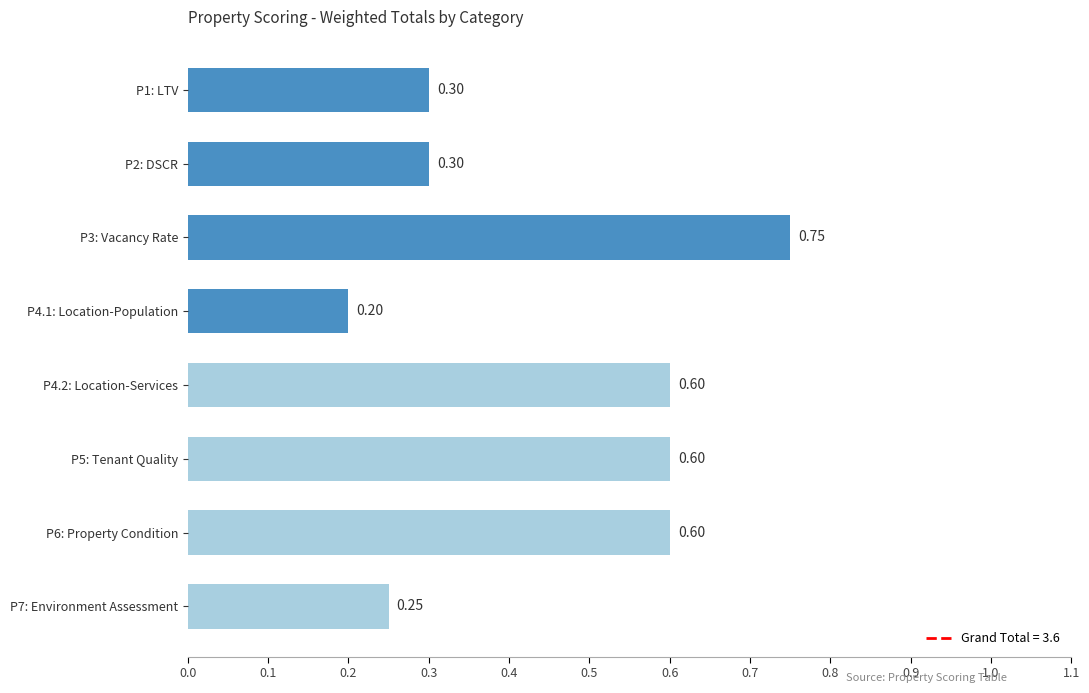

What is the sum of the values at P2: DSCR and P1: LTV?

0.6